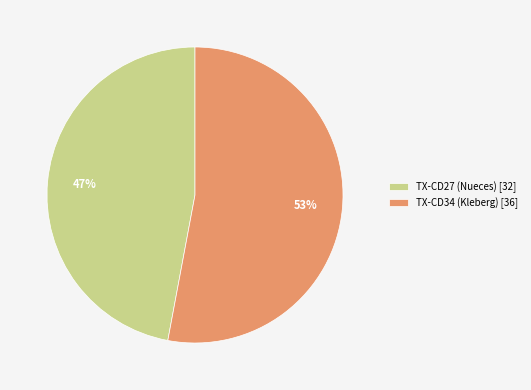

To the nearest percent, what is the combined percentage of TX-CD34 (Kleberg) [36] and TX-CD27 (Nueces) [32]?

100%